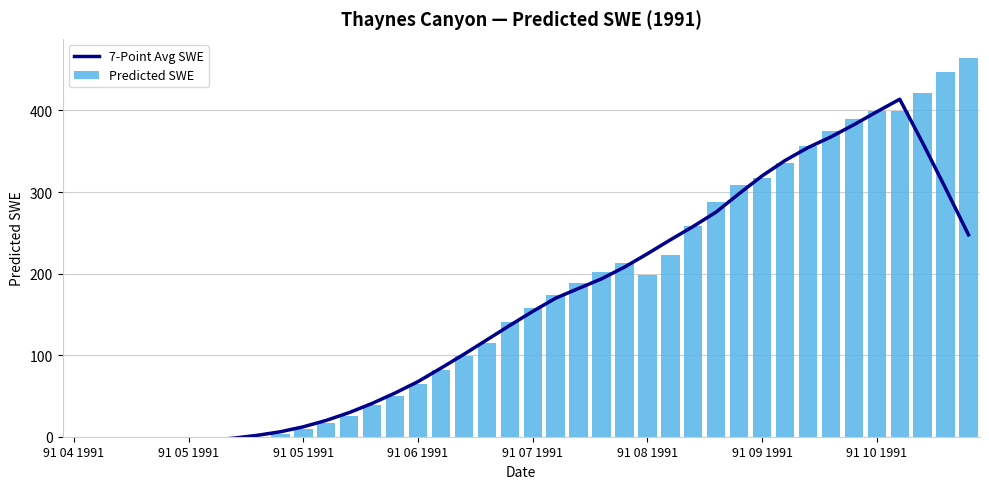

How many data points does each series have?

40